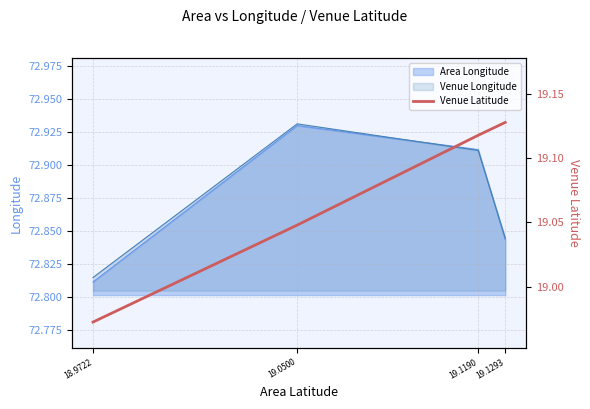

What is the label of the 1st point from the right?

19.1293